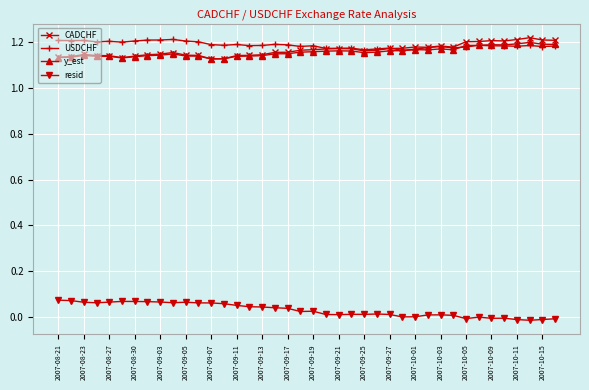

Count the CADCHF values in the range 1 to 2.

40